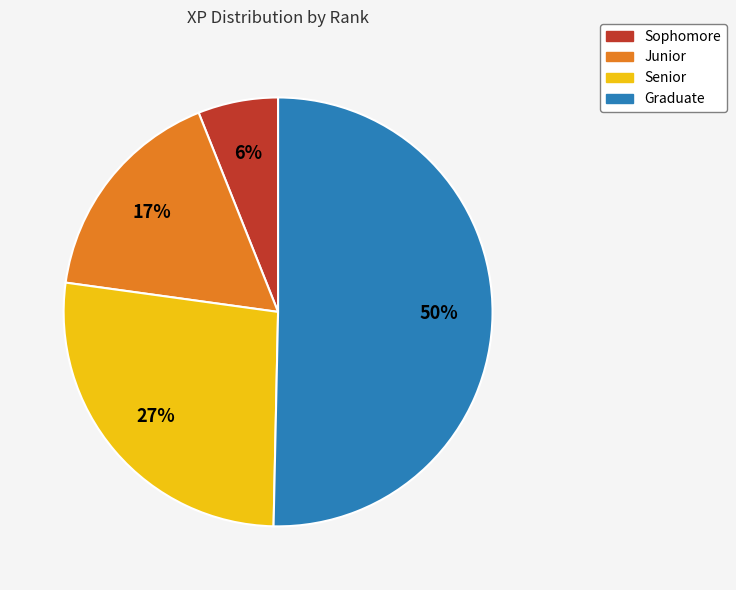

To the nearest percent, what is the combined percentage of Graduate and Sophomore?

56%